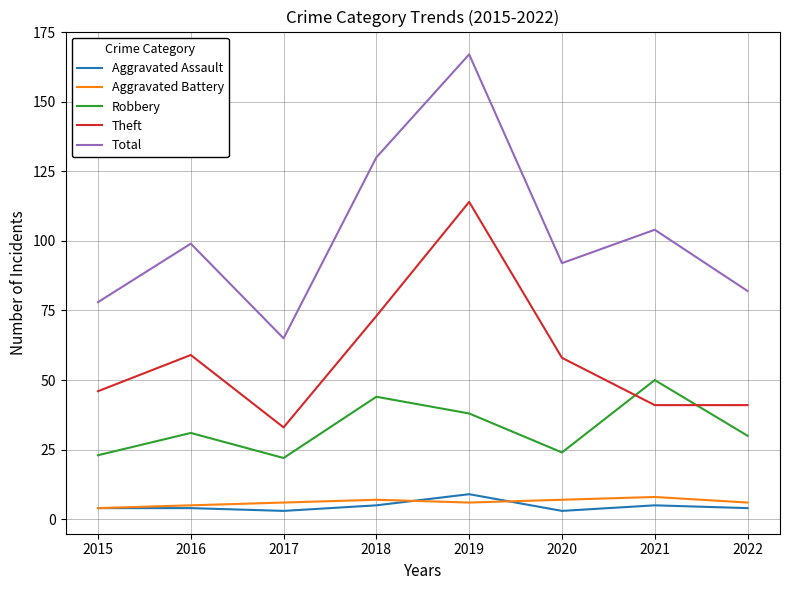

Which series changed the most between 2015 and 2021?

Robbery